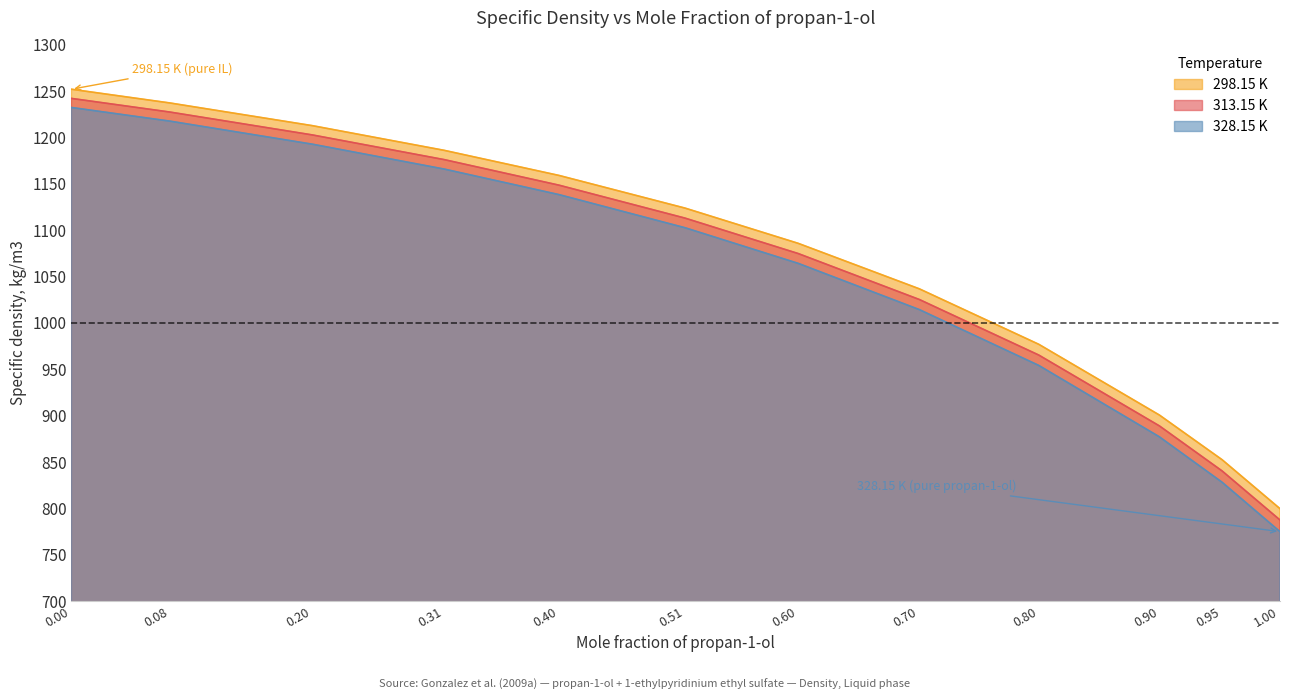

How many series are shown in this chart?

3